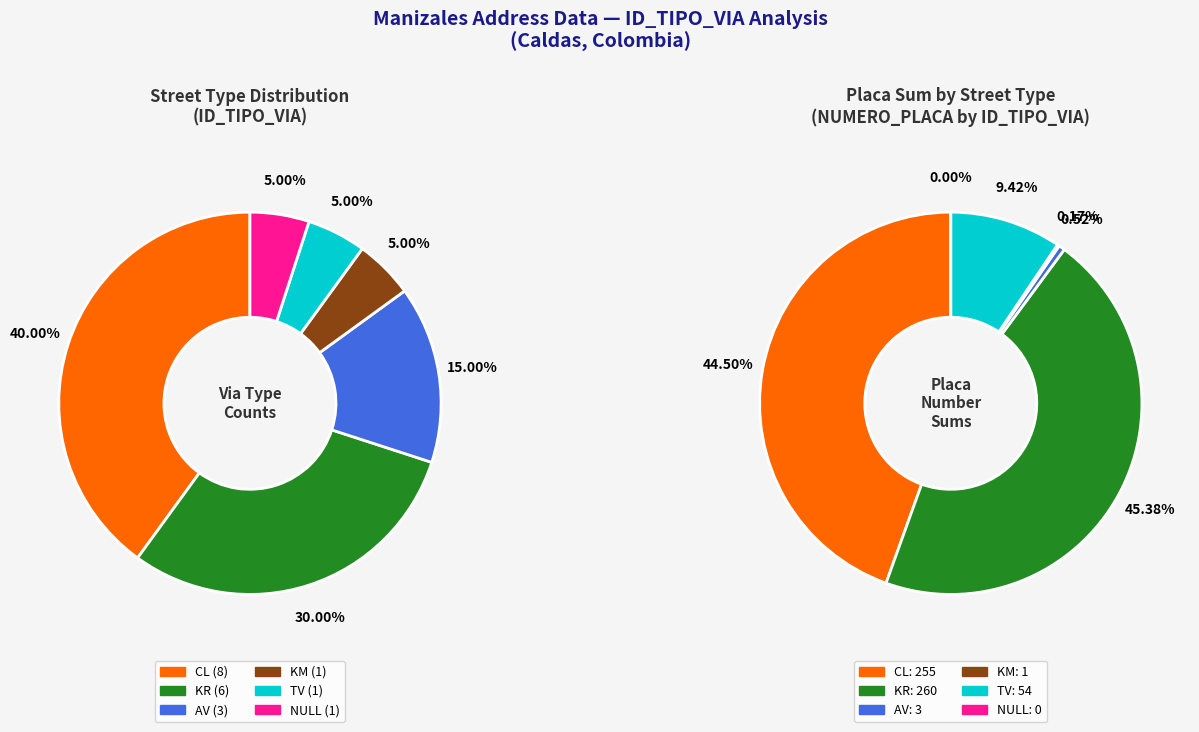

The CL slice represents 40% of the pie. True or false?

True